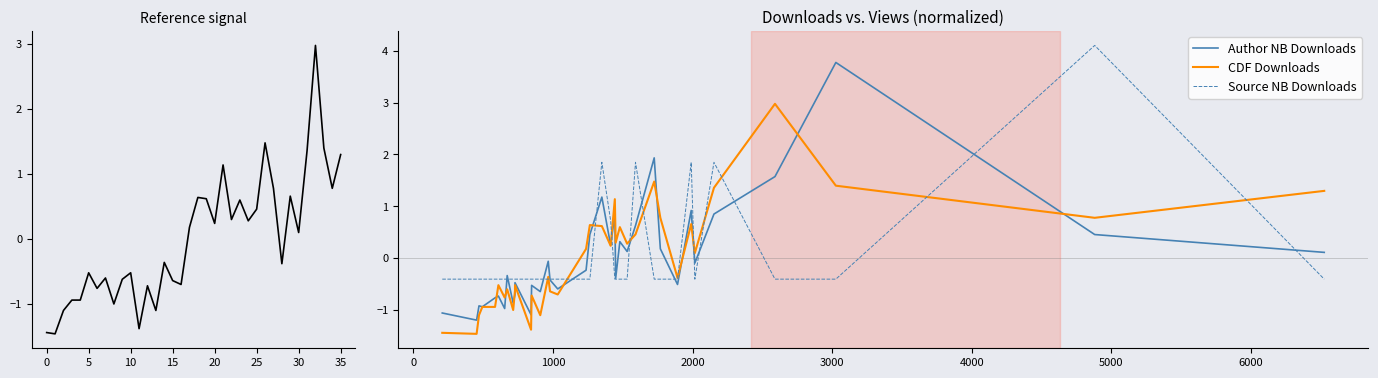

Which series has the widest spread of values?

Author NB Downloads